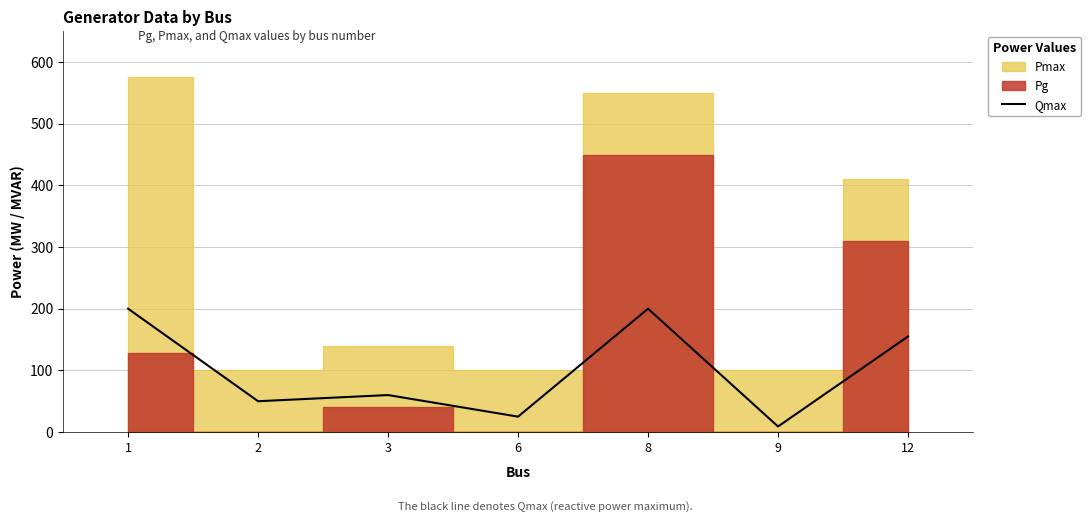

What is the difference between the second highest and second lowest values?

175